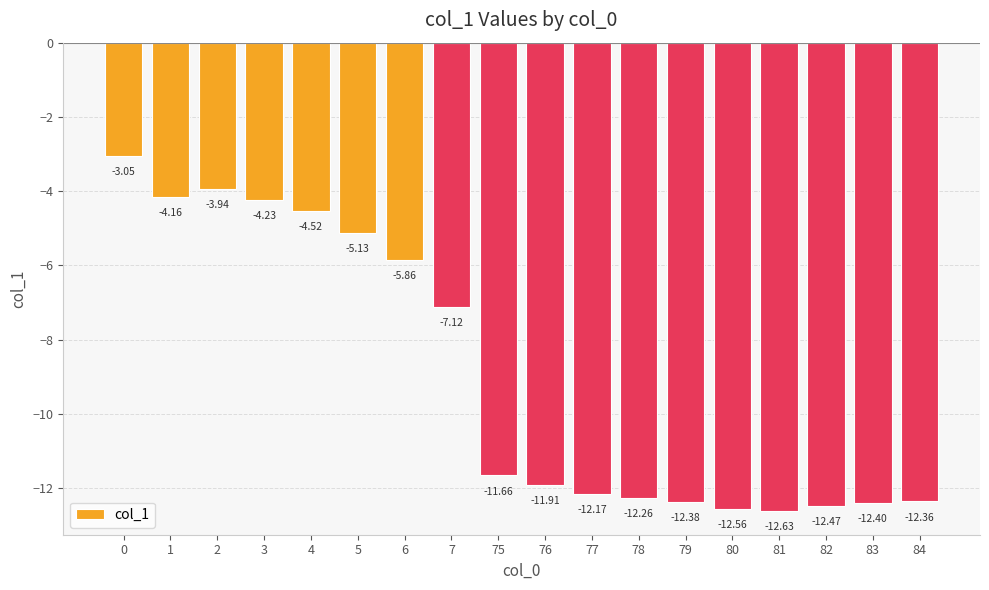

Does the chart contain any negative values?

Yes